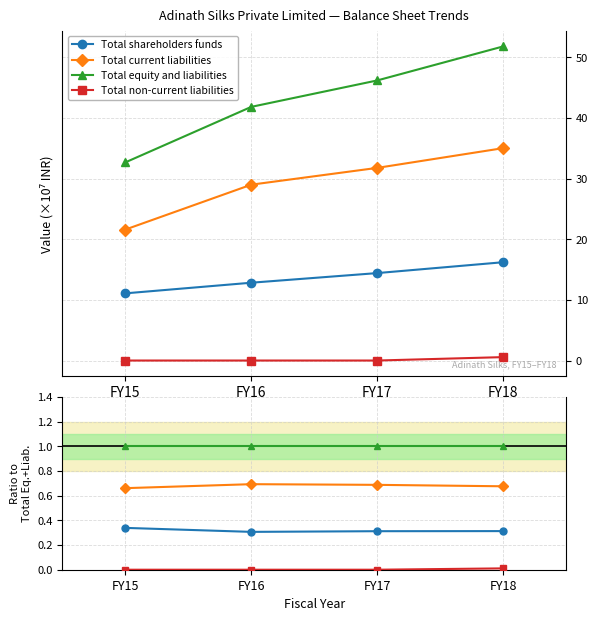

At which label is Total current liabilities closest to 0?

FY15